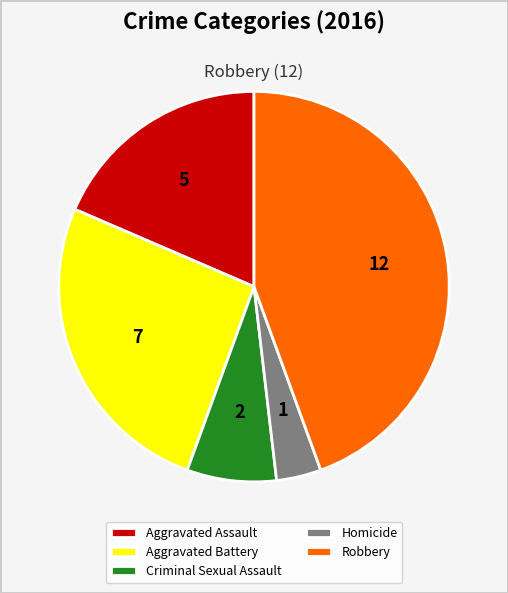

True or false: Aggravated Assault accounts for 13% of the total.

False